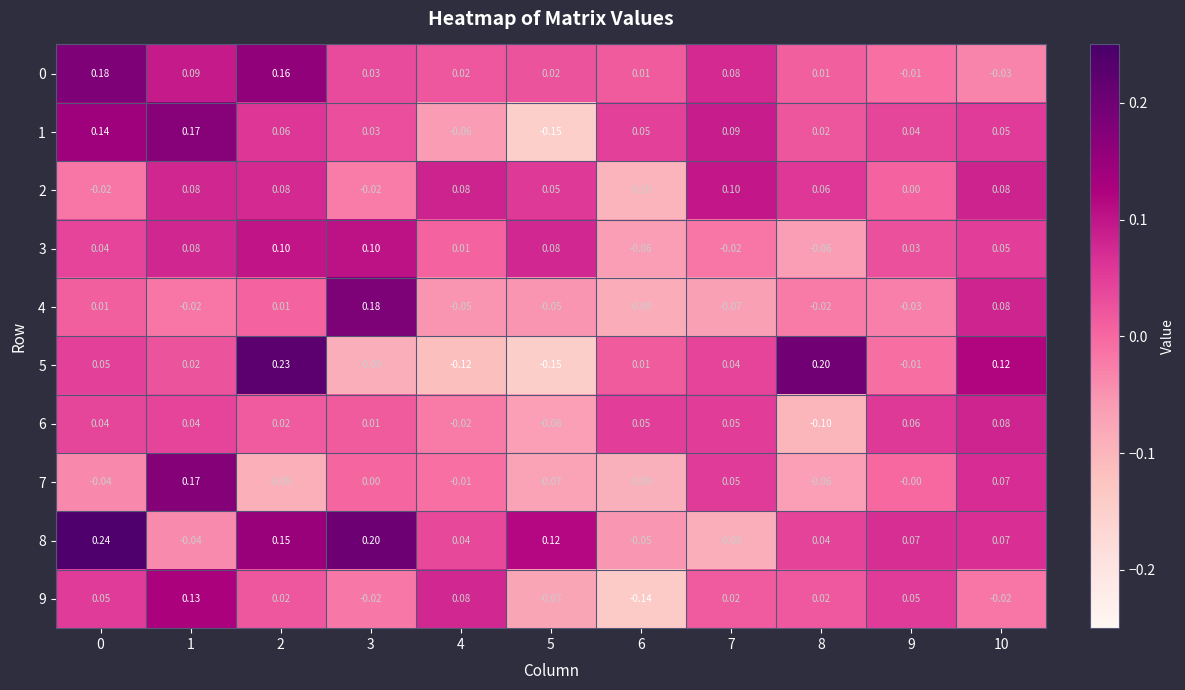

Is the value of 1 at 10 greater than the value of 3 at 2?

No